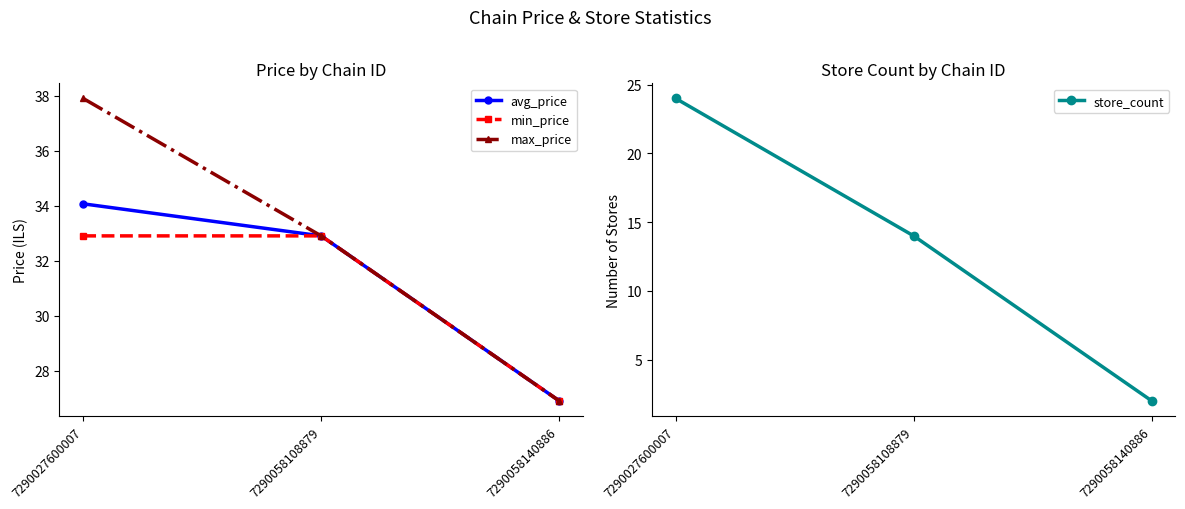

What are all the series names shown in the legend?

avg_price, min_price, max_price, store_count